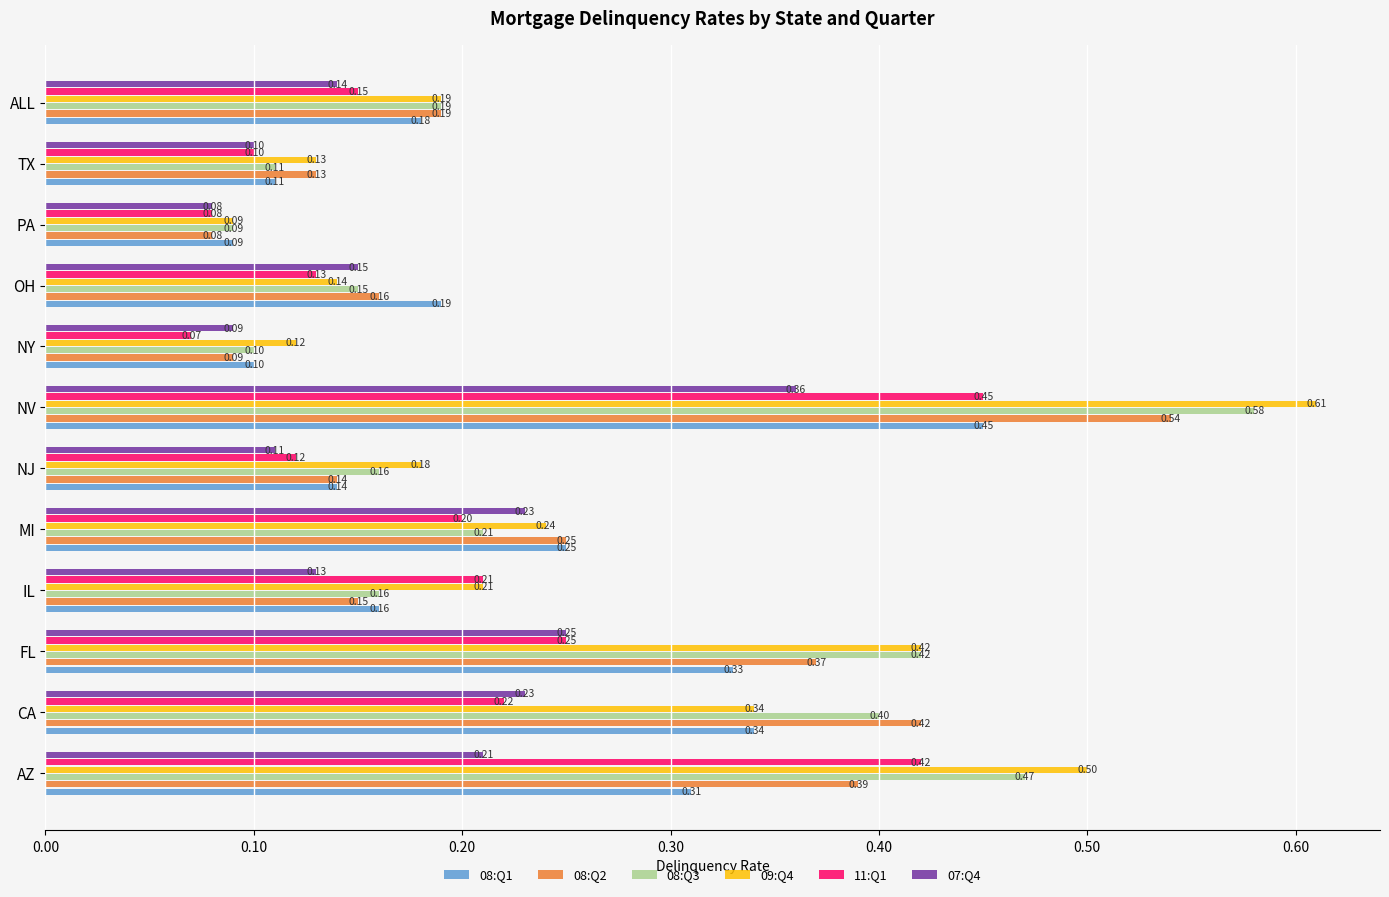

What is the label of the 6th bar from the right?

NV